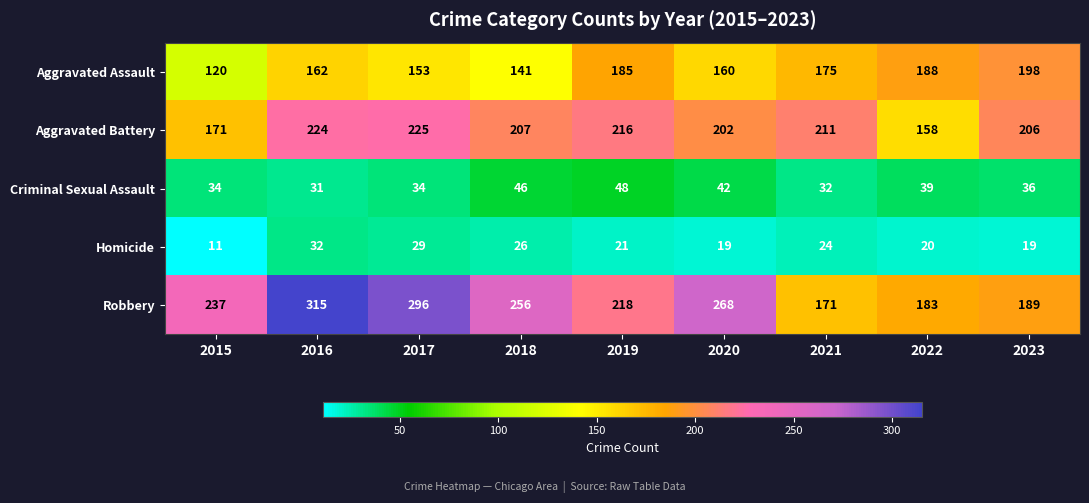

At which category is the sum across all series the highest?

2016